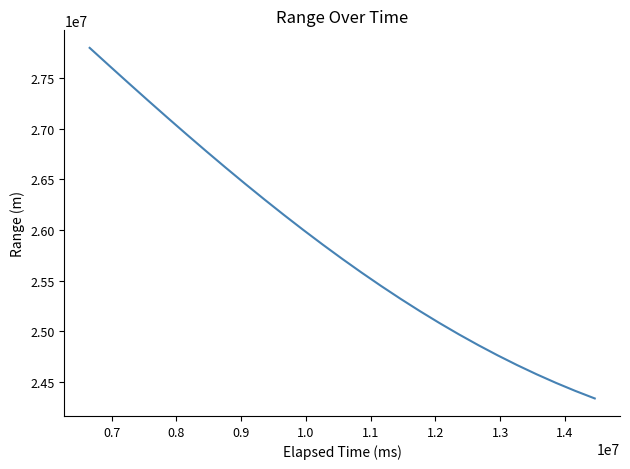

What is the minimum value shown in the chart?

24333707.9